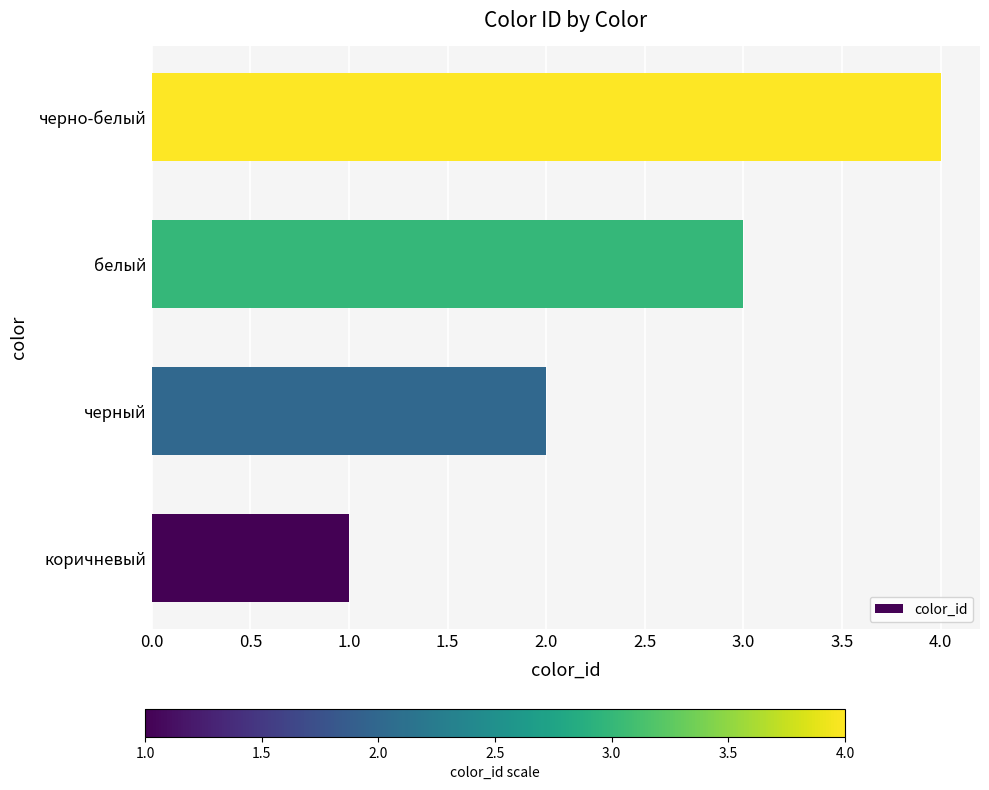

Between черный and белый, which is larger?

белый